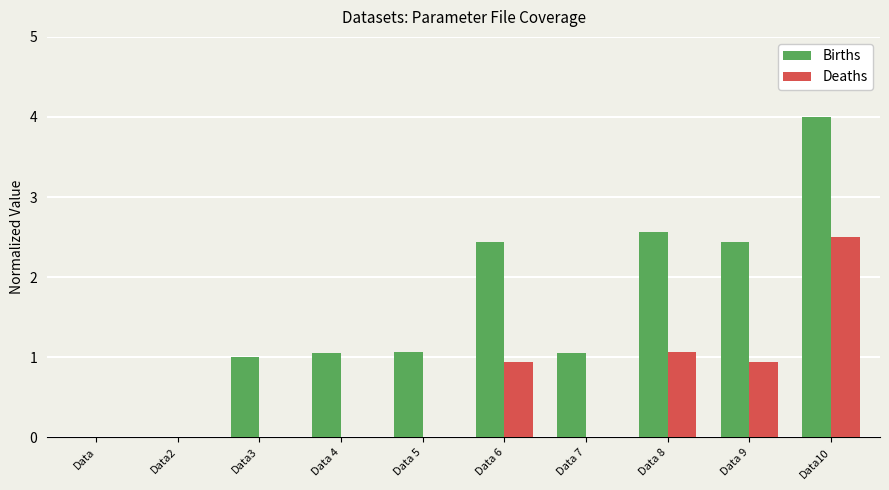

What is the sum of the Births values at Data 7 and Data 9?

3.5